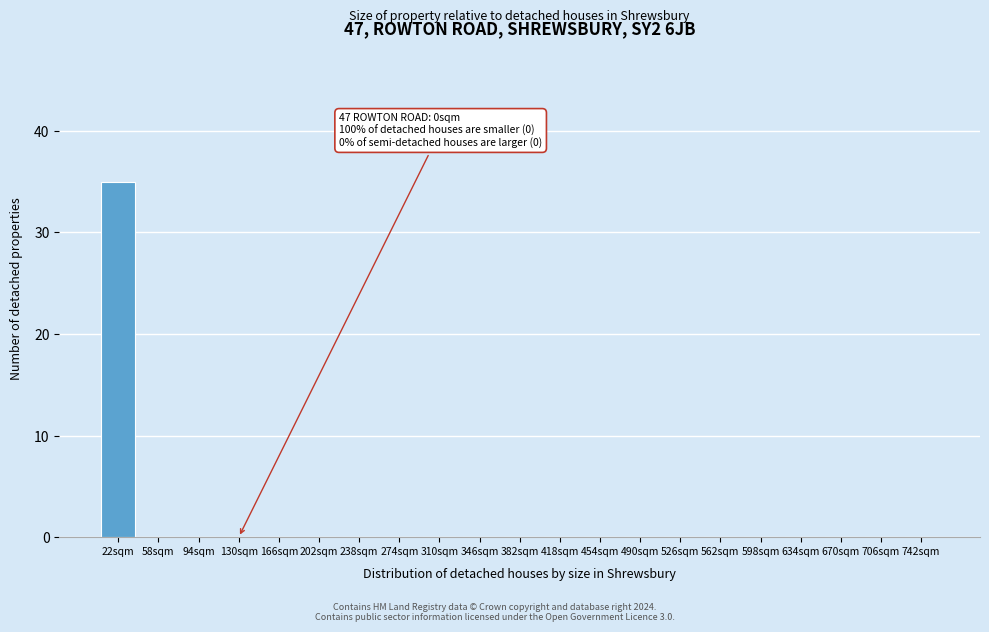

Reading left to right, what are all the values shown in this chart?

22sqm=35	58sqm=0	94sqm=0	130sqm=0	166sqm=0	202sqm=0	238sqm=0	274sqm=0	310sqm=0	346sqm=0	382sqm=0	418sqm=0	454sqm=0	490sqm=0	526sqm=0	562sqm=0	598sqm=0	634sqm=0	670sqm=0	706sqm=0	742sqm=0